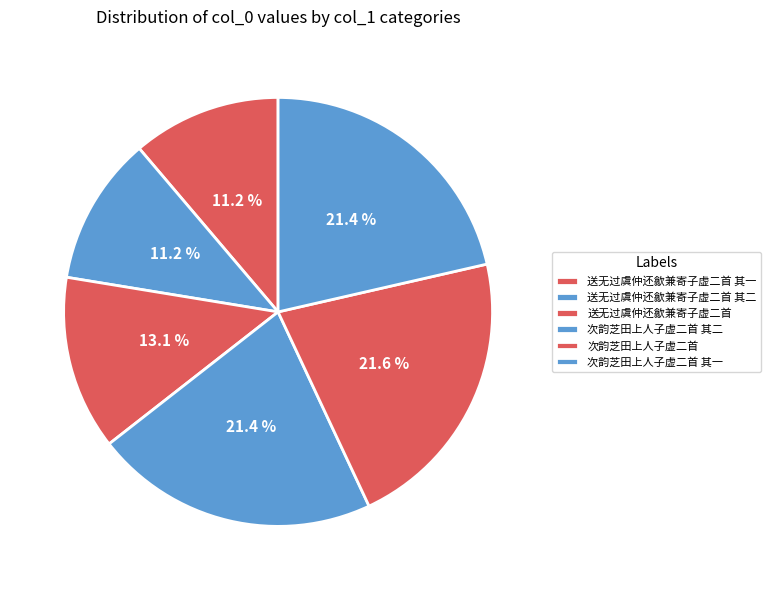

Is there any slice that represents more than half of the pie?

No